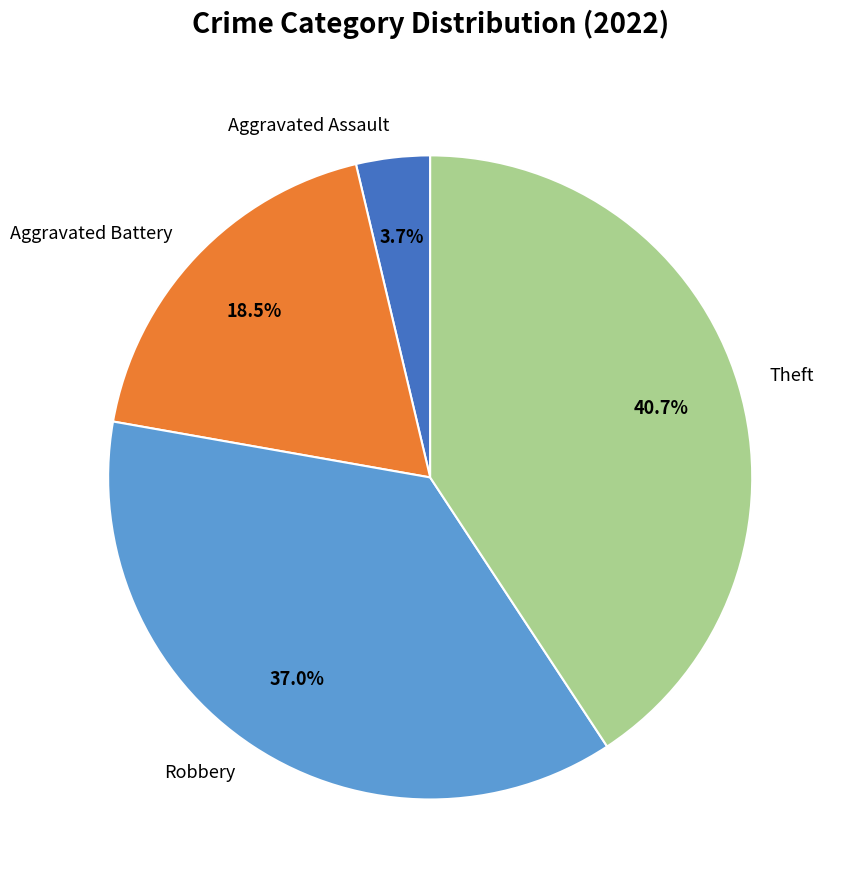

Which category has the smallest portion of the pie?

Aggravated Assault